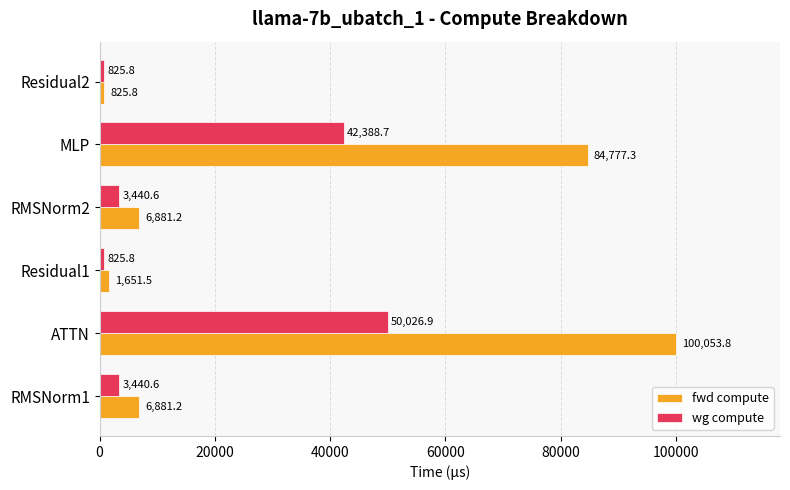

The fwd compute series shows 6881.2 at RMSNorm1. True or false?

True